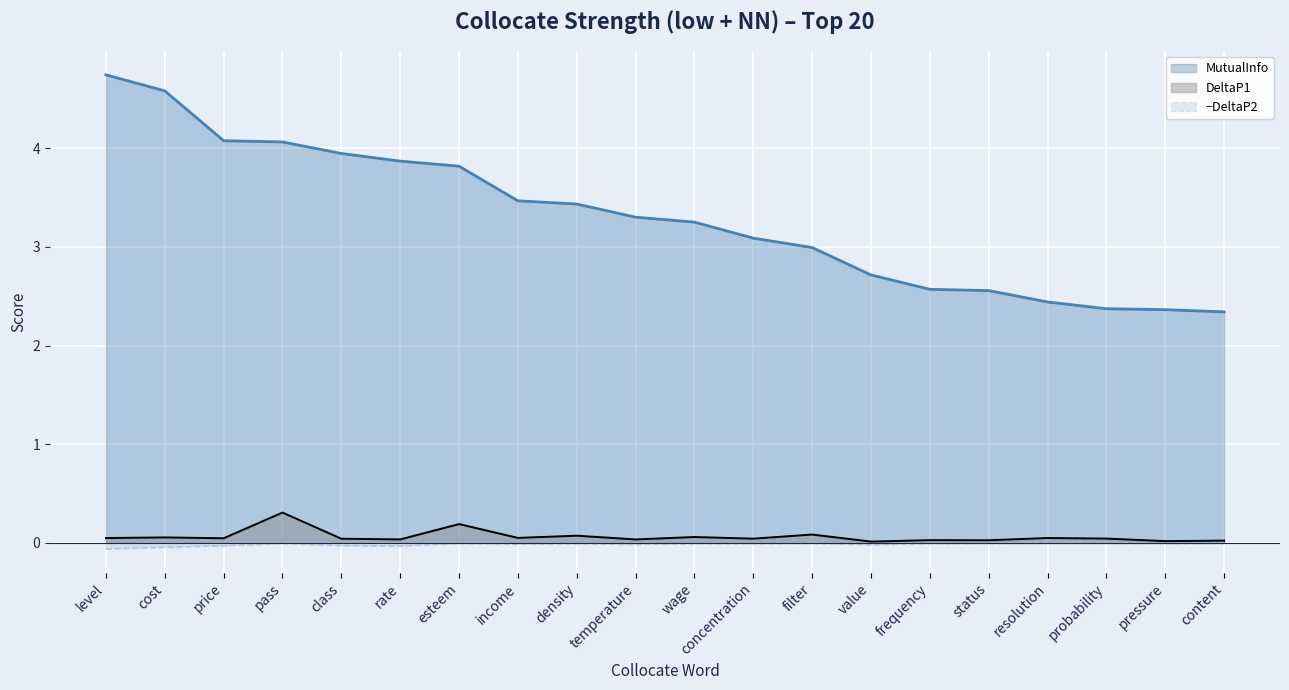

Which series has the largest total across all categories?

MutualInfo